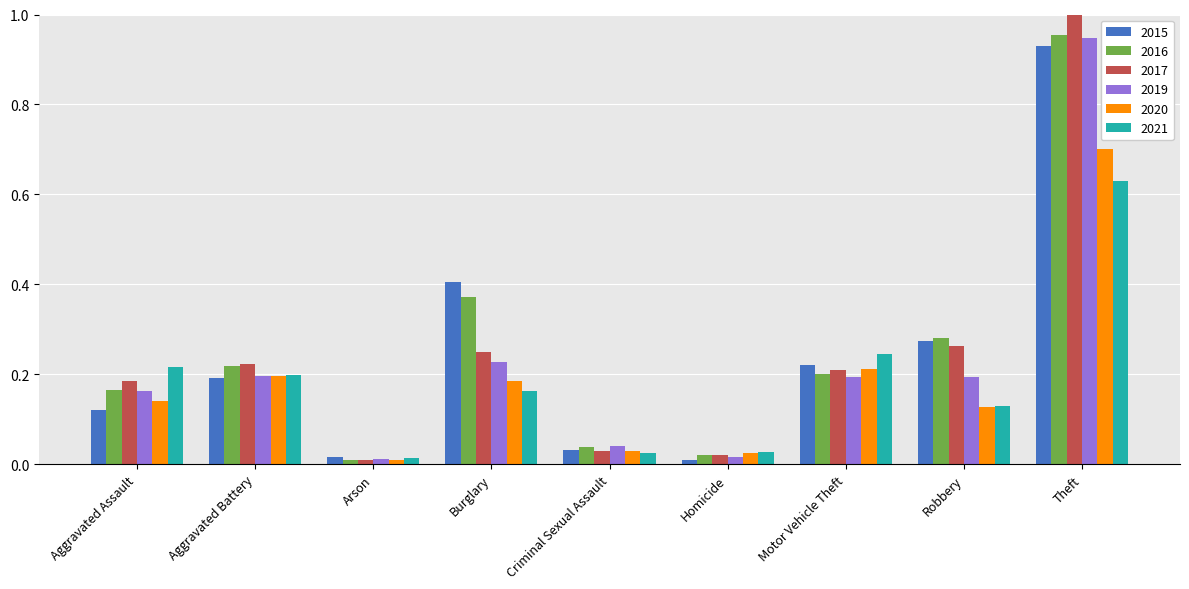

What is the sum of all 2017 values?

2.2